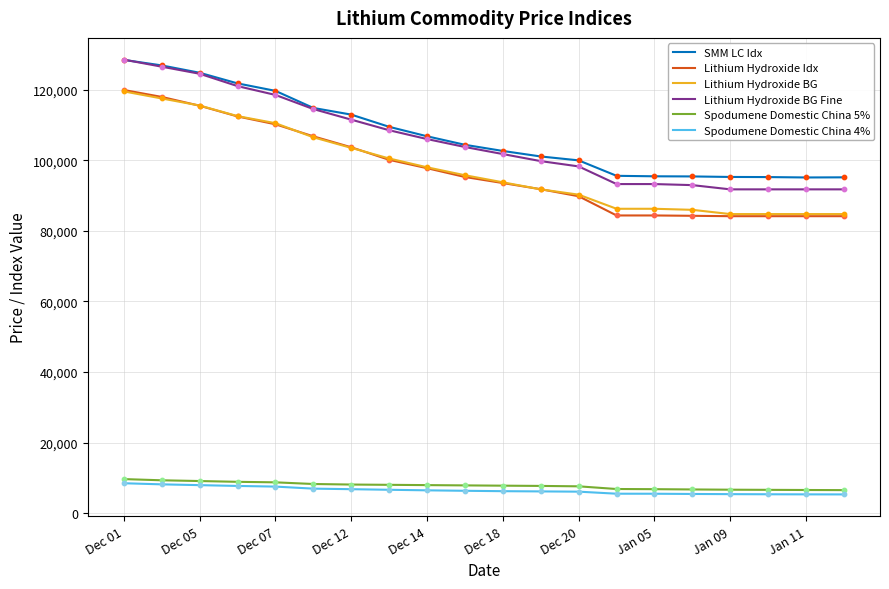

True or false: Lithium Hydroxide BG Fine and Spodumene Domestic China 5% intersect in this chart.

False